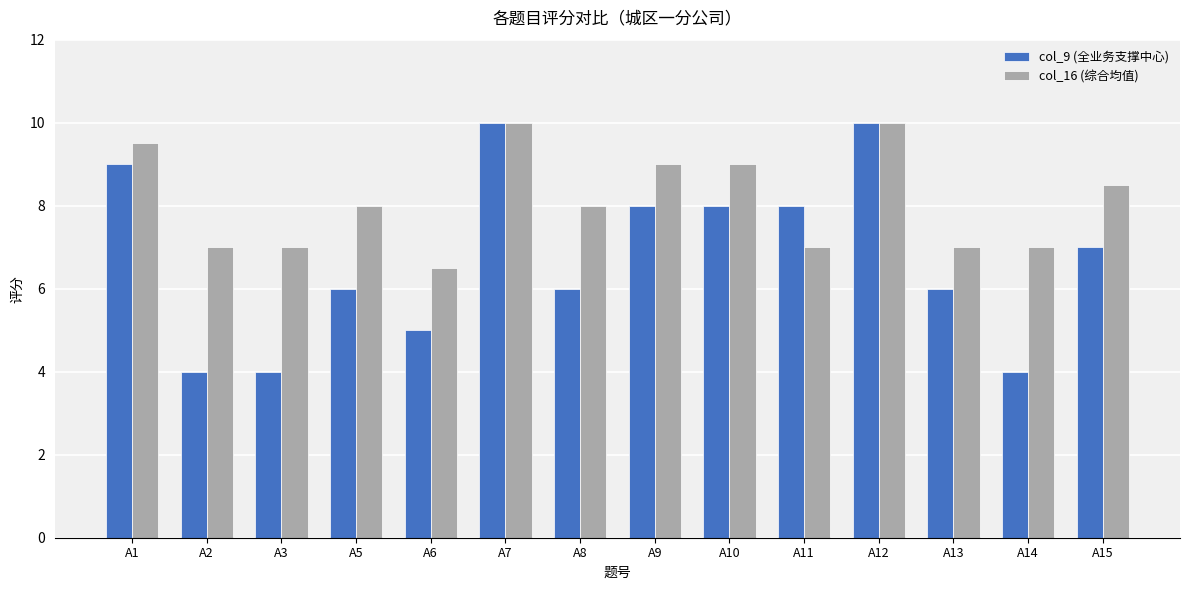

At which label does col_9 (全业务支撑中心) first exceed 7?

A1